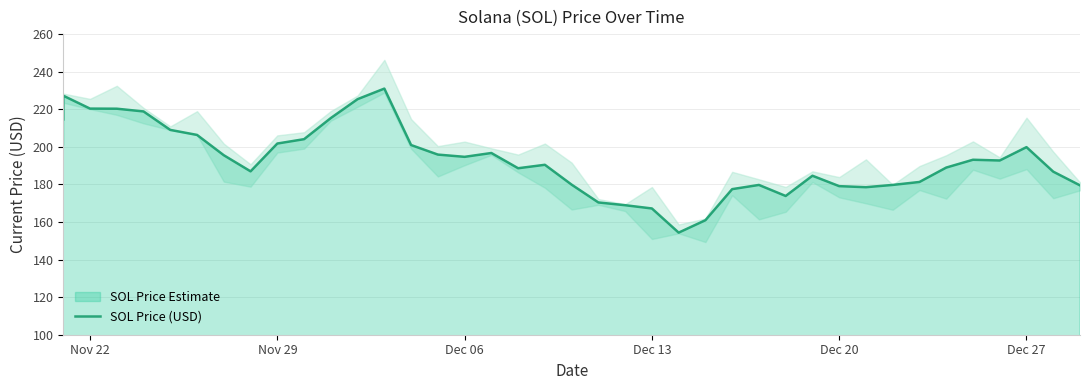

How many data points are less than 192?

20